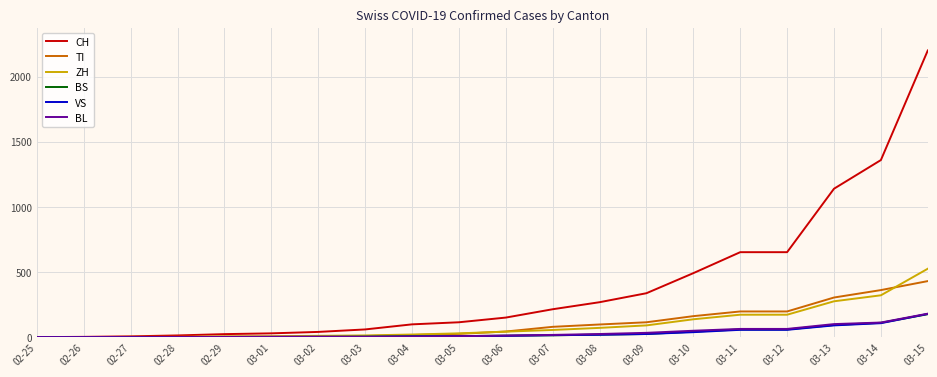

At which category is the sum across all series the highest?

03-15